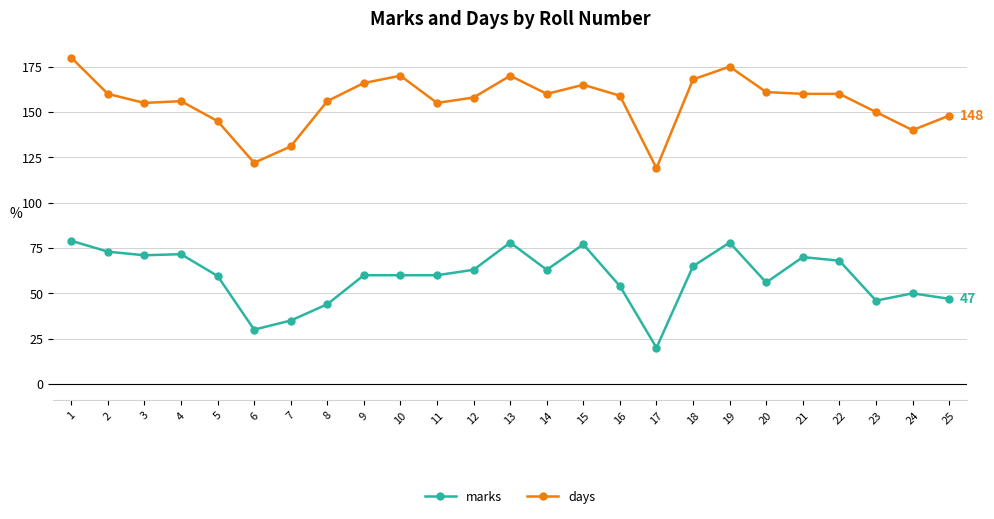

True or false: marks and days intersect in this chart.

False